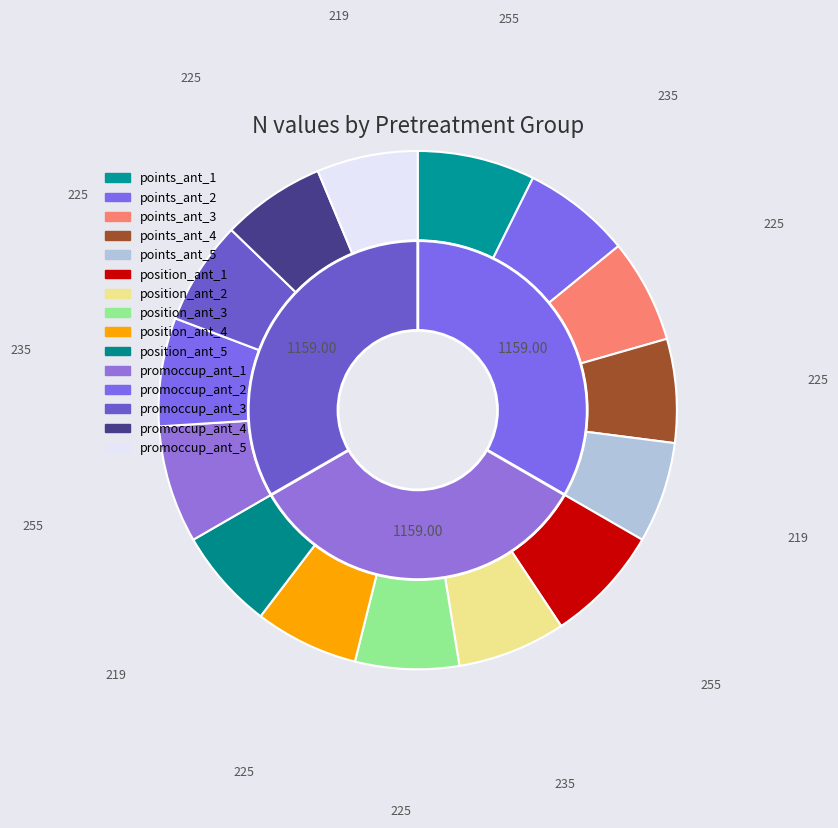

To the nearest percent, what percentage of the pie is position_ant_2?

7%